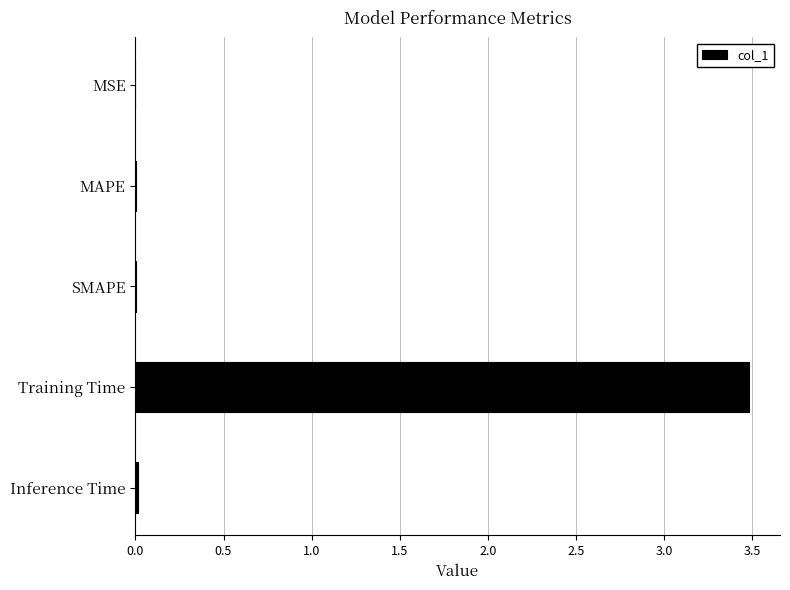

Between MSE and Training Time, which is larger?

Training Time